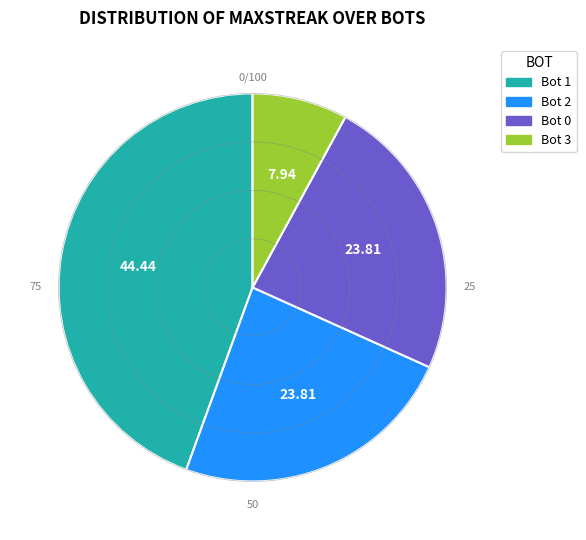

Does any single category account for the majority?

No